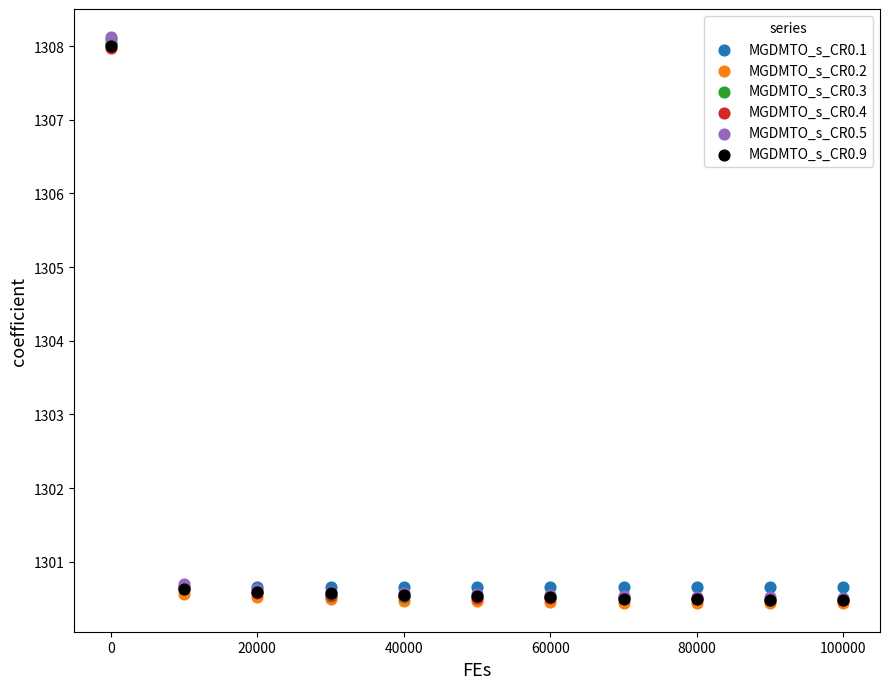

Which series has the widest spread of Y values?

MGDMTO_s_CR0.2